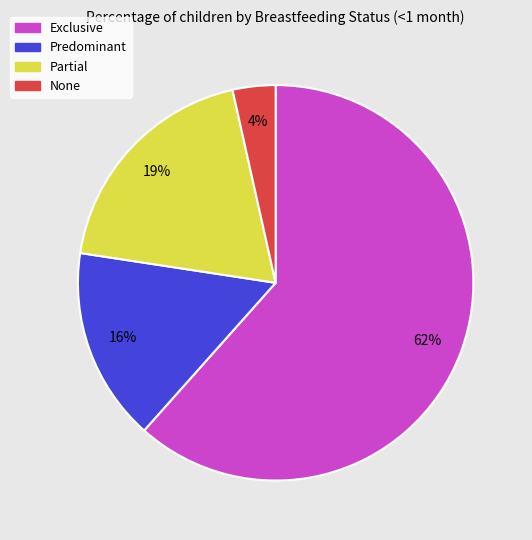

Does Predominant account for over 50% of the chart?

No